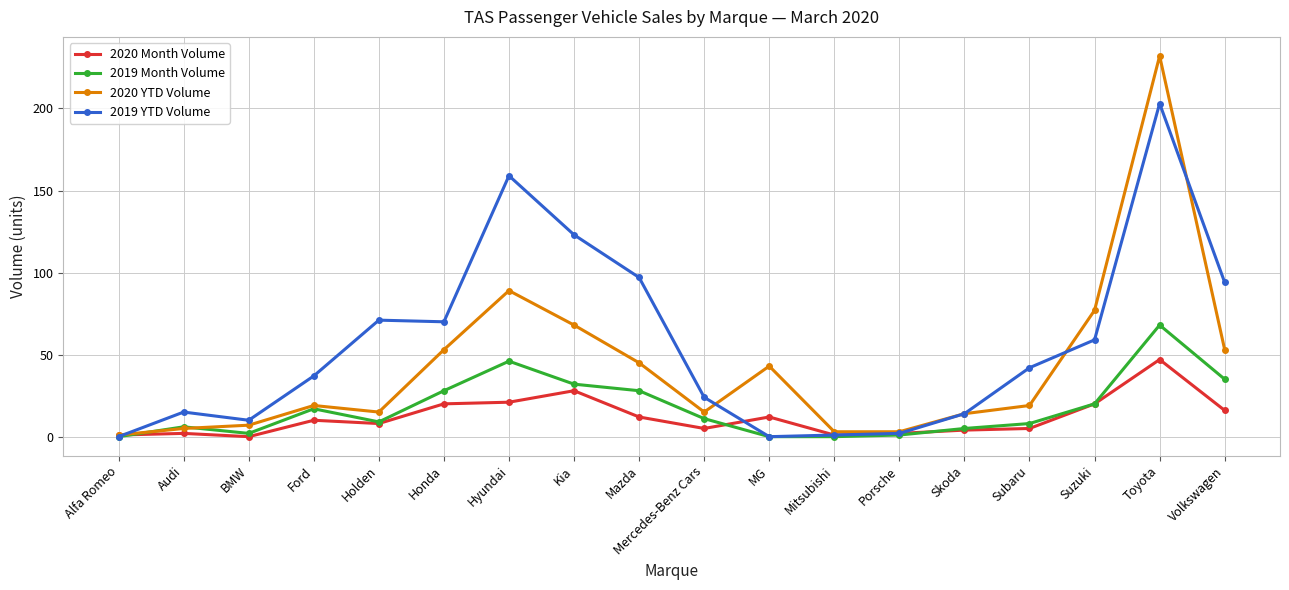

Between MG and Mitsubishi, which series saw the biggest shift?

2020 YTD Volume